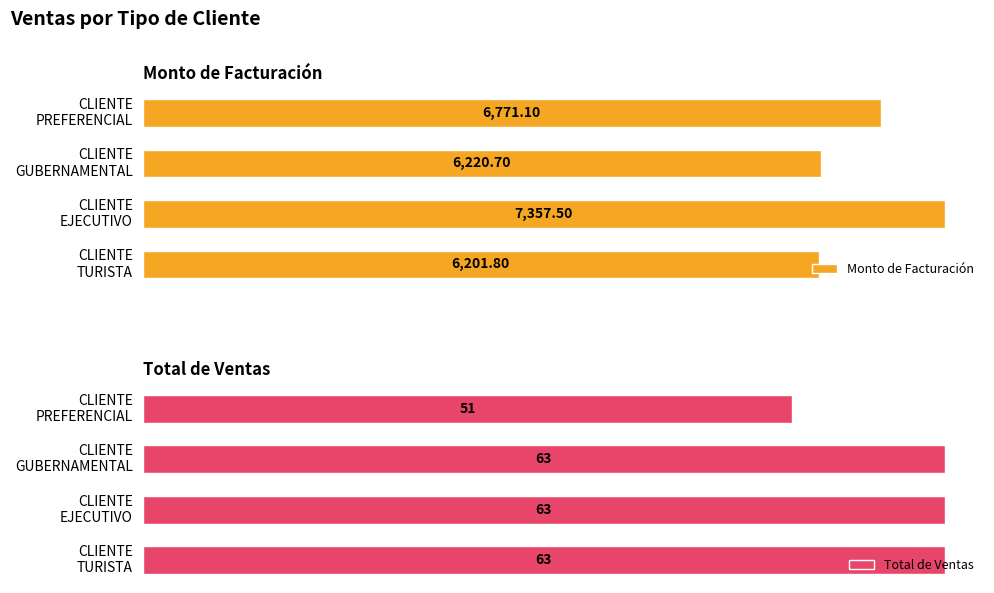

What are all the series names shown in the legend?

Monto de Facturación, Total de Ventas